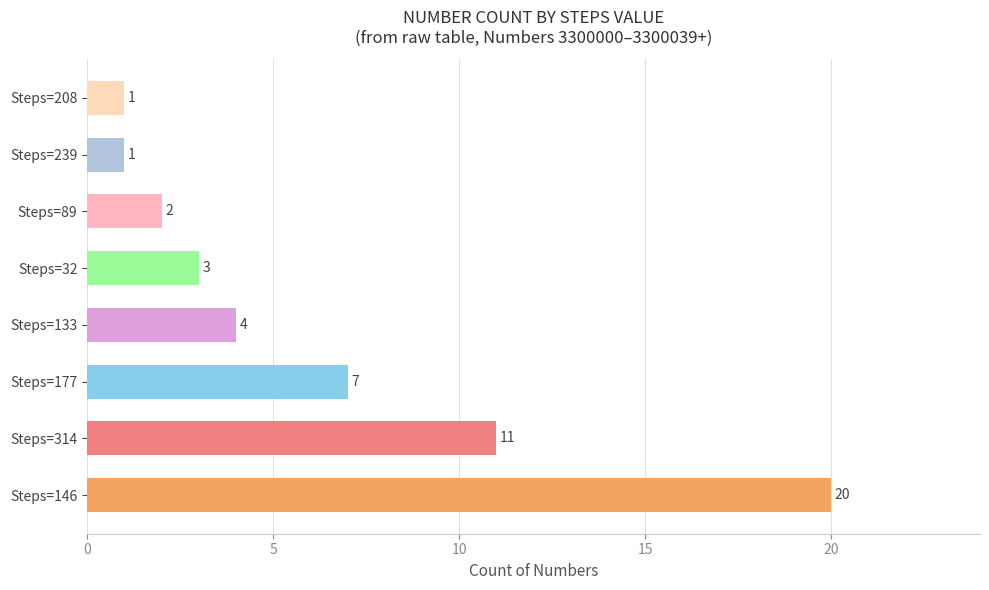

What is the ratio of the value at Steps=133 to the value at Steps=208?

4.0